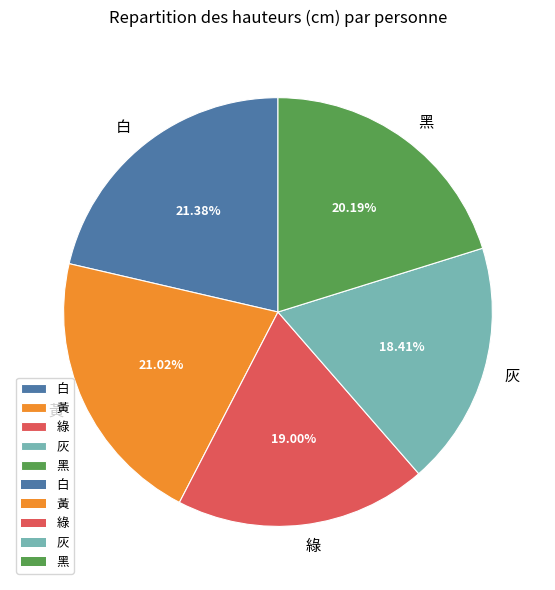

To the nearest percent, what portion does 白 represent?

21%